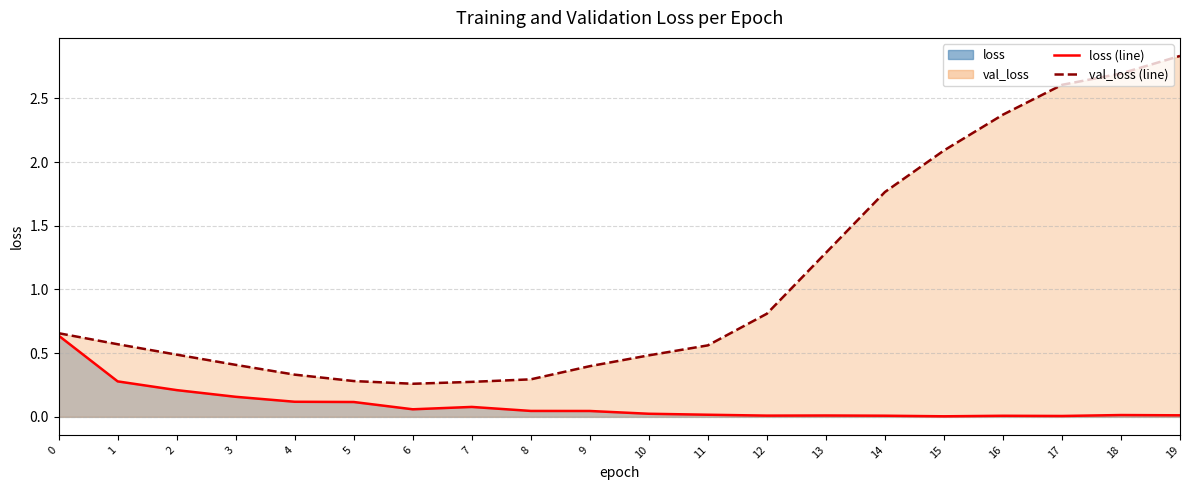

What is the value of the val_loss point at the 11th from the left?

0.5